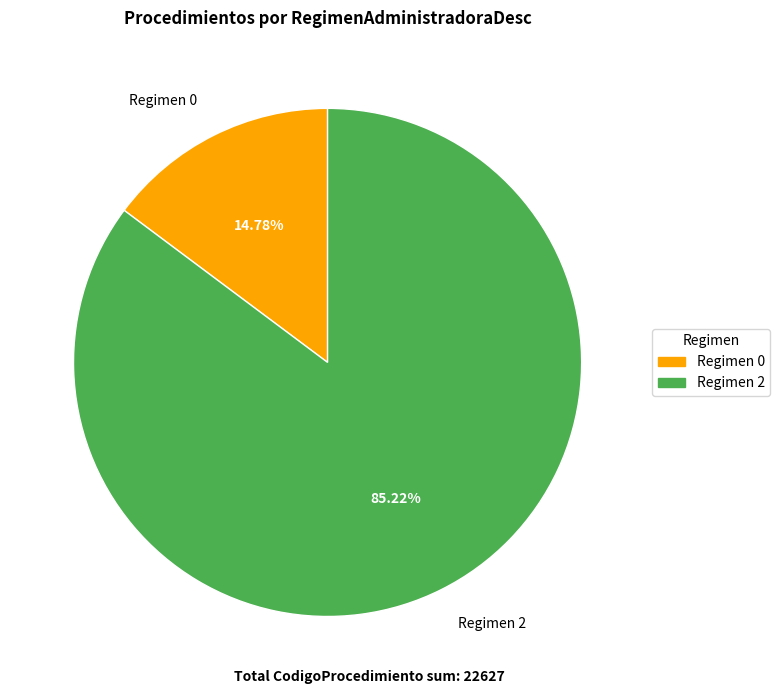

Approximately how many times larger is the value at Regimen 2 compared to Regimen 0?

5.8